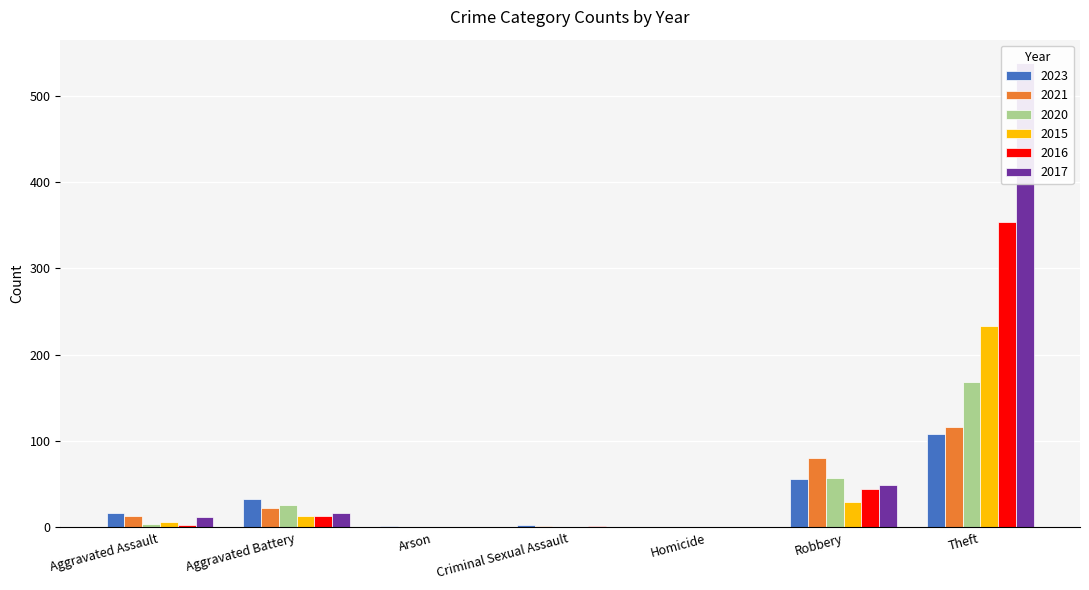

How many groups of bars are there?

7